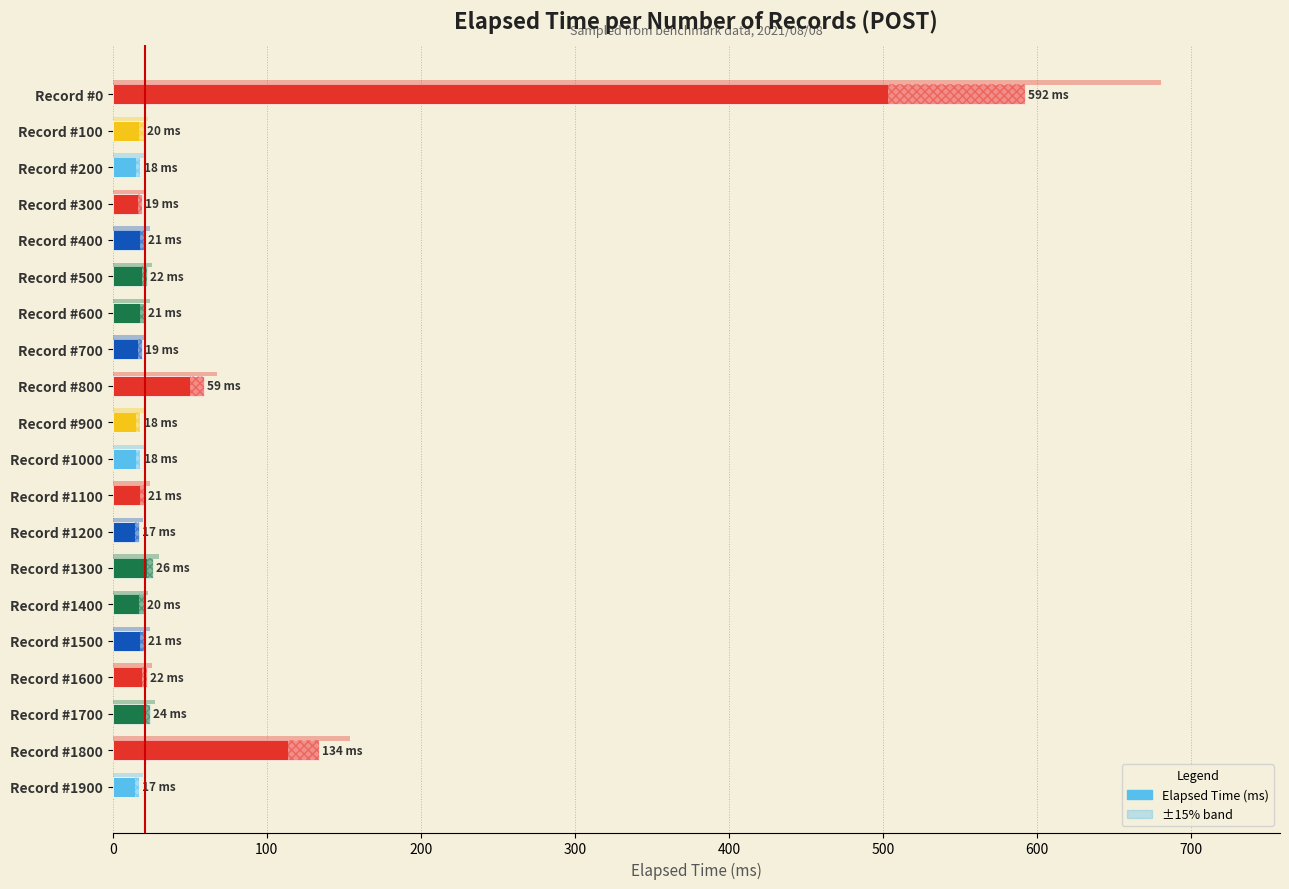

The value at Record #600 is 21. True or false?

True